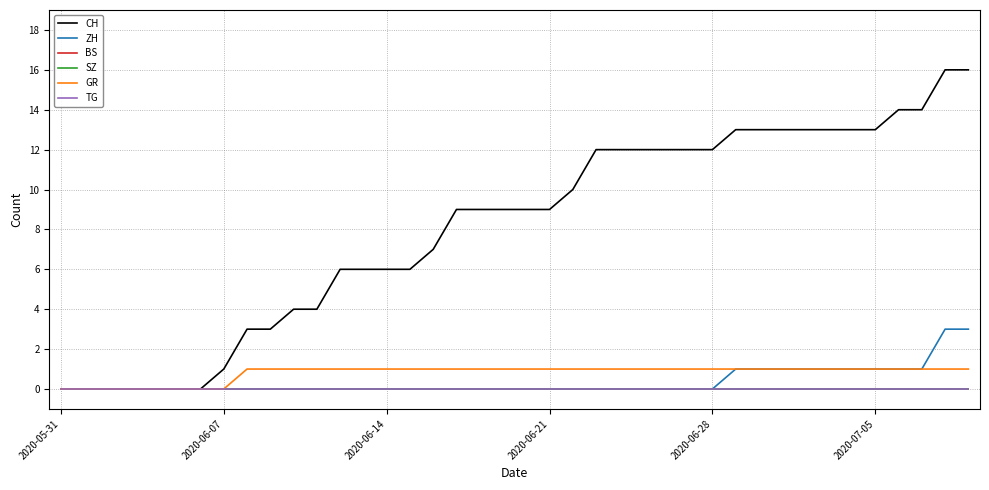

At which category does the chart reach its minimum across all series?

2020-05-31